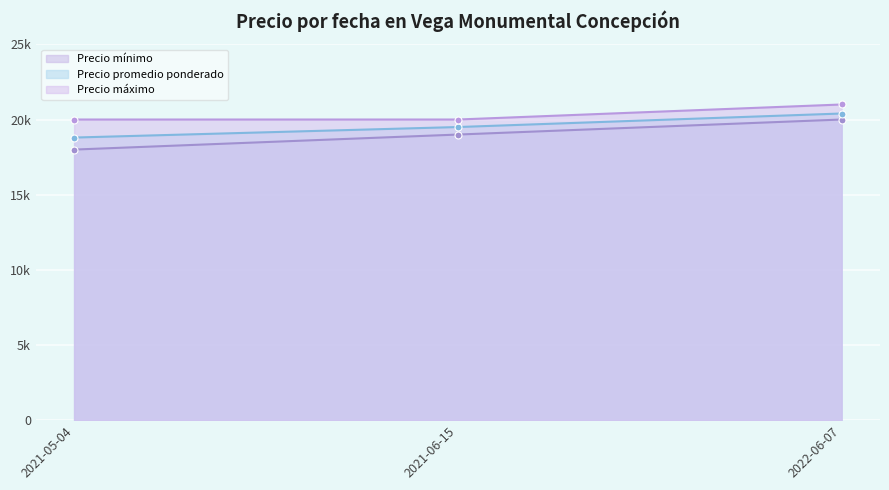

The Precio promedio ponderado series shows 4192 at 2022-06-07. True or false?

False